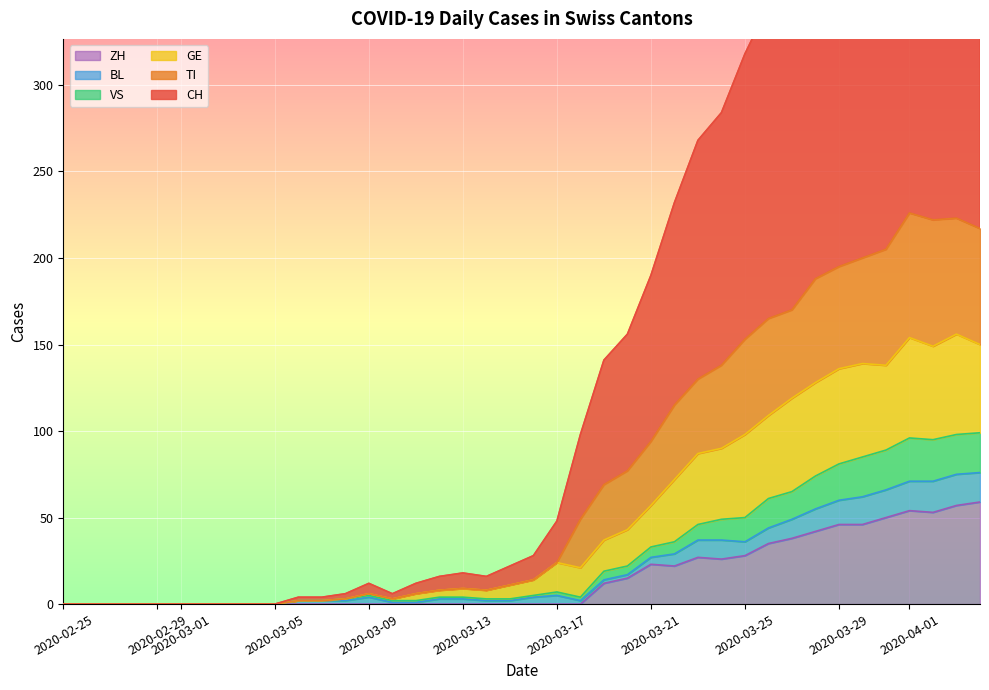

How many values in the TI series exceed 25?

9